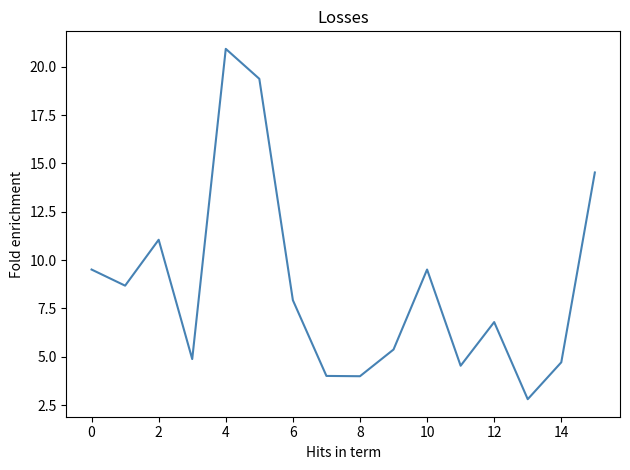

What is the minimum value shown in the chart?

2.8